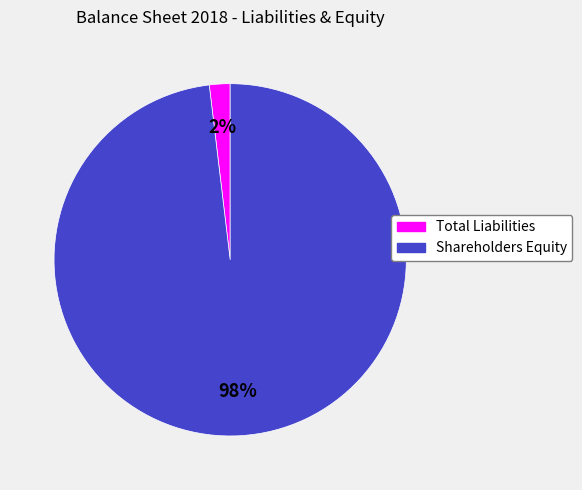

Which category has the biggest portion of the pie?

Shareholders Equity